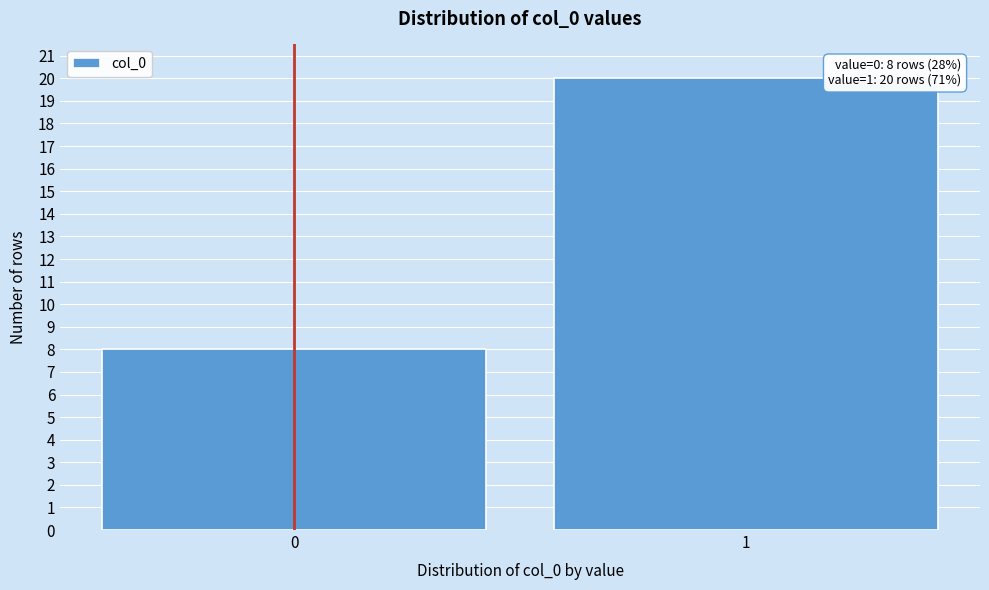

Reading left to right, list all the values displayed in this chart.

8	20